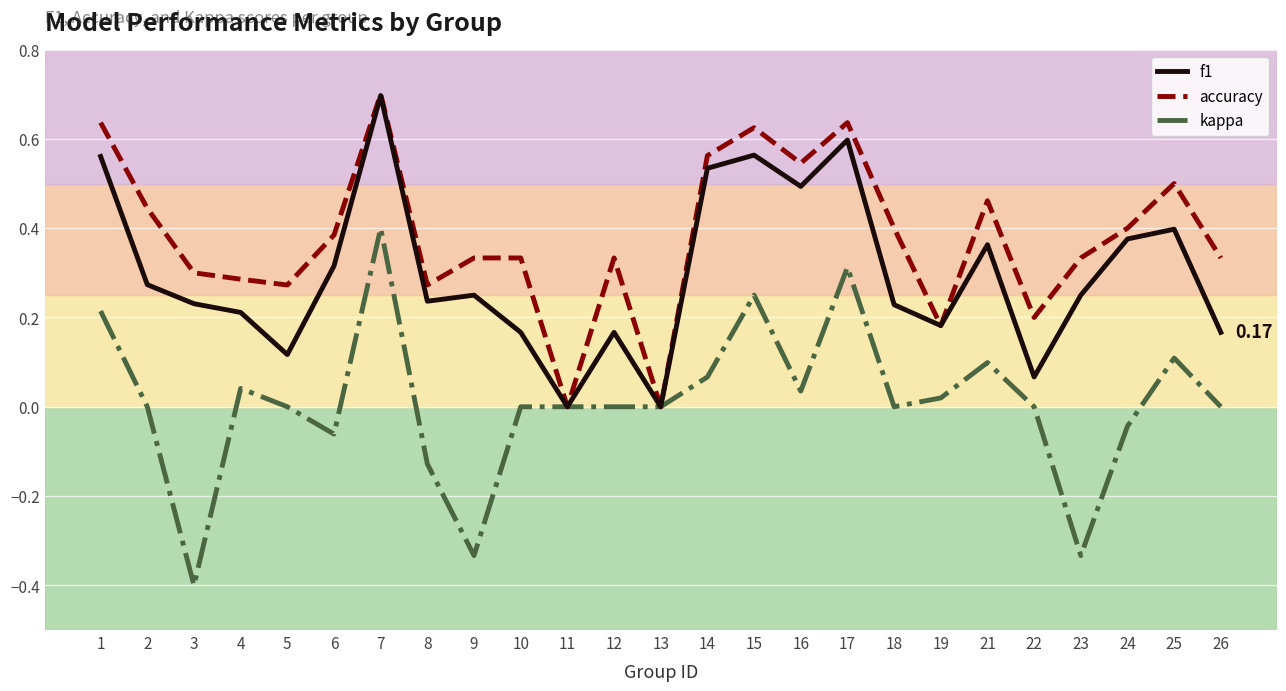

Between 3 and 24, which series saw the biggest shift?

kappa